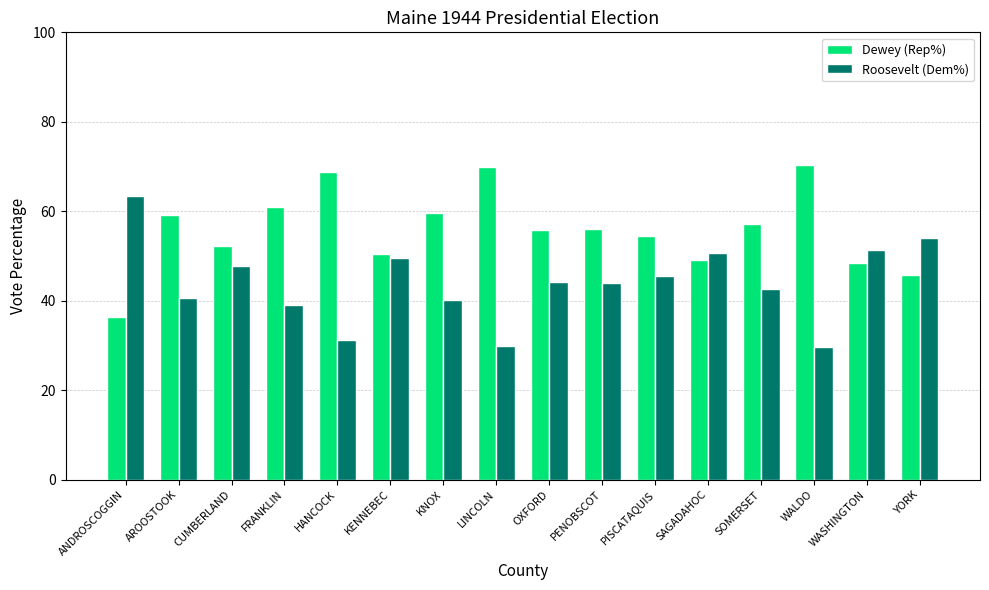

What is the spread (max minus min) of values at LINCOLN?

40.1